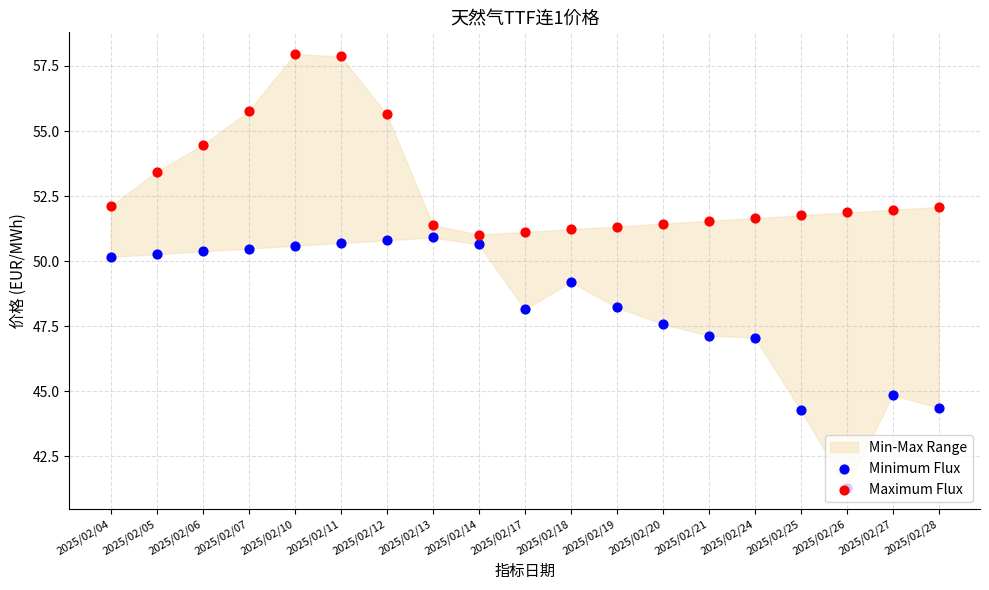

At how many categories does at least one series exceed 56?

2